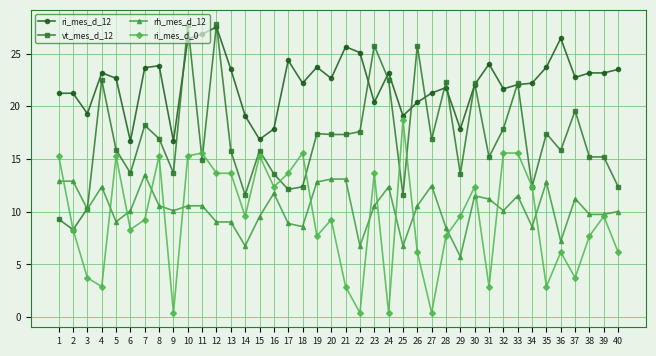

At how many categories does at least one series exceed 4?

40